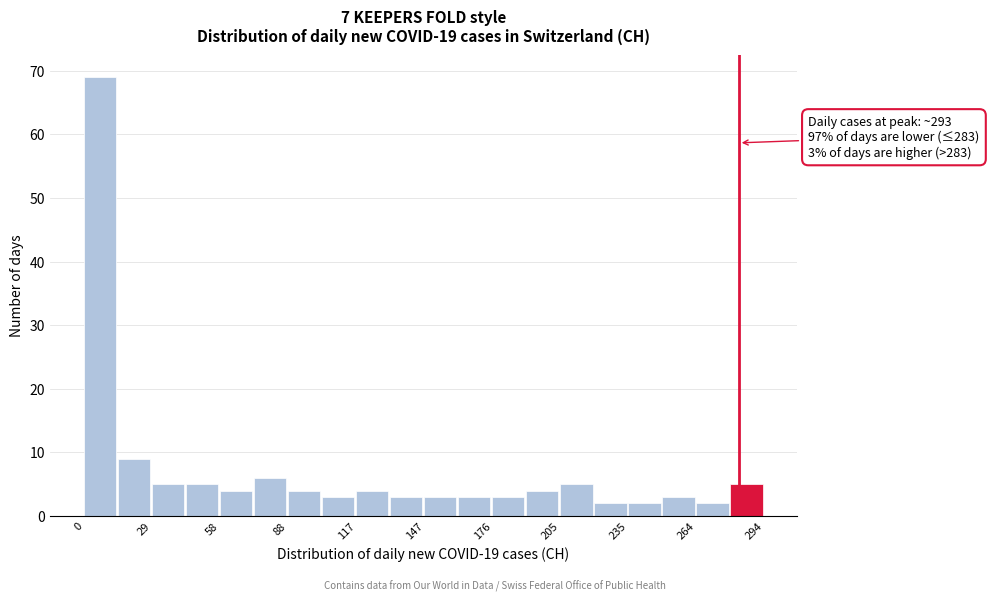

Read against the x-axis, roughly where is the centre of the tallest bar?

5